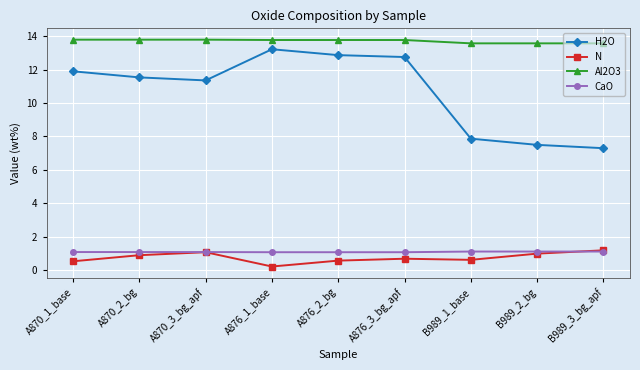

What is the maximum value shown in the chart?

13.8